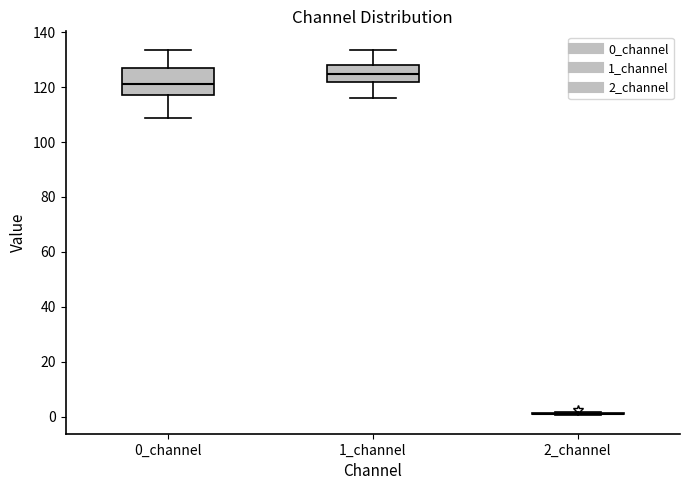

Reading left to right, read every box against the y-axis: the position of its median line, the range the box covers, and the ends of its whiskers. The values are not printed on the chart, so give them approximately, as read against the axis.

0_channel: median 122, box 118 to 128, whiskers 108 to 134
1_channel: median 124, box 122 to 128, whiskers 116 to 134
2_channel: box collapsed to a line at 2, whiskers 0 to 2